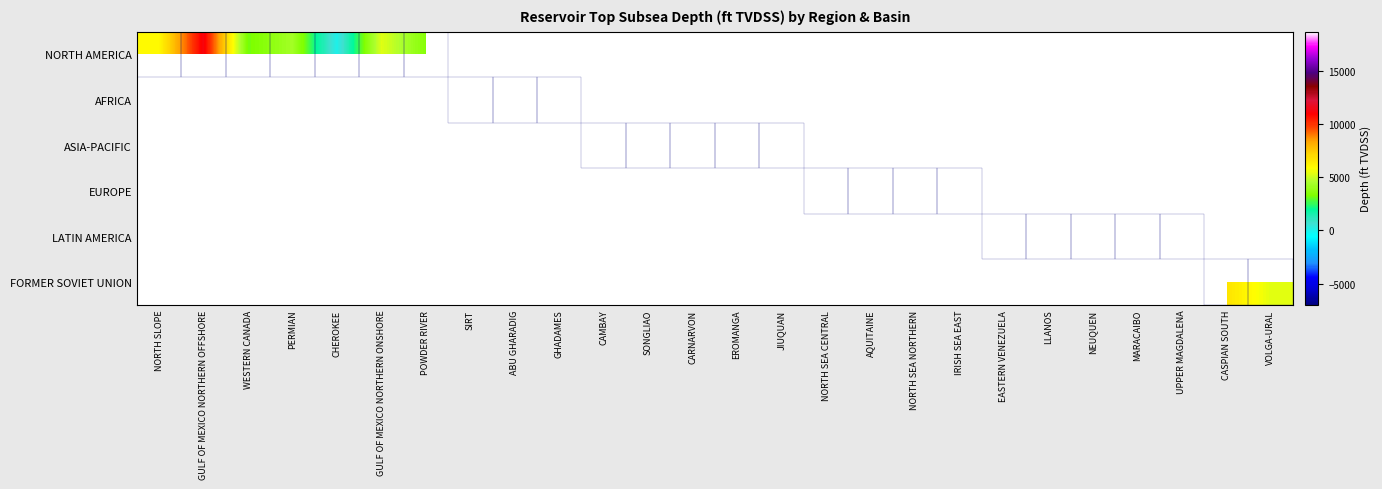

How many categories are shown in the chart?

26